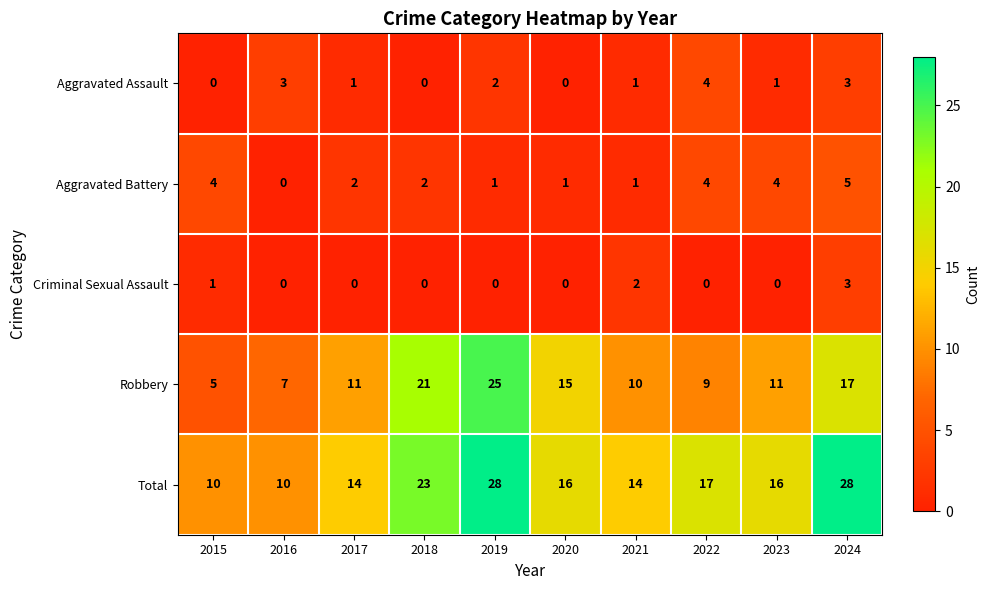

How many distinct data groups are displayed?

5